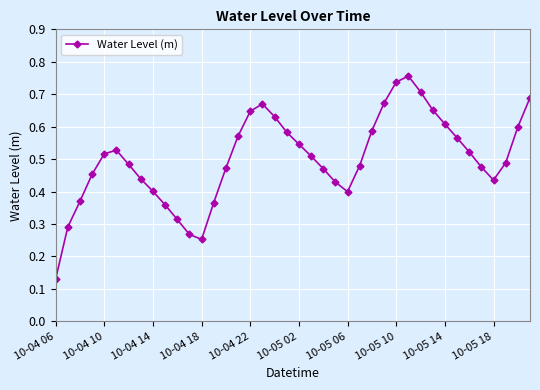

True or false: there are more than 2 points higher than both neighbors.

True